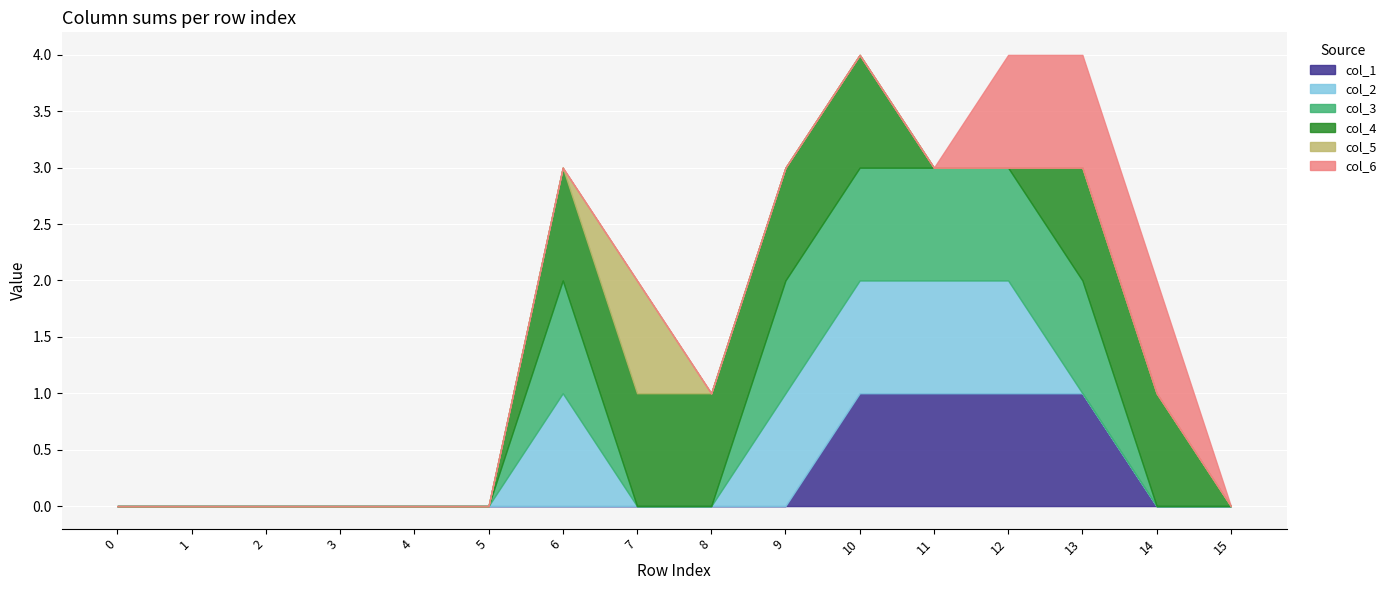

How many values in col_1 are above zero?

4